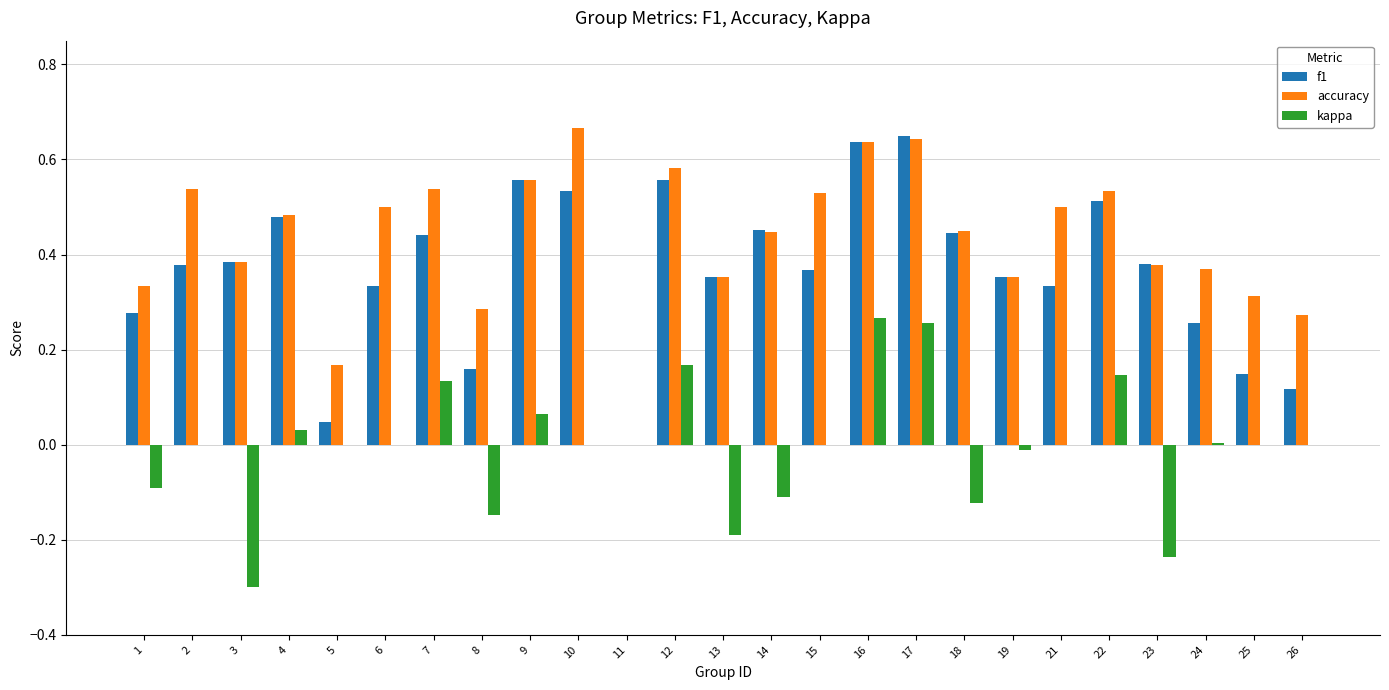

Which series has the largest total across all categories?

accuracy